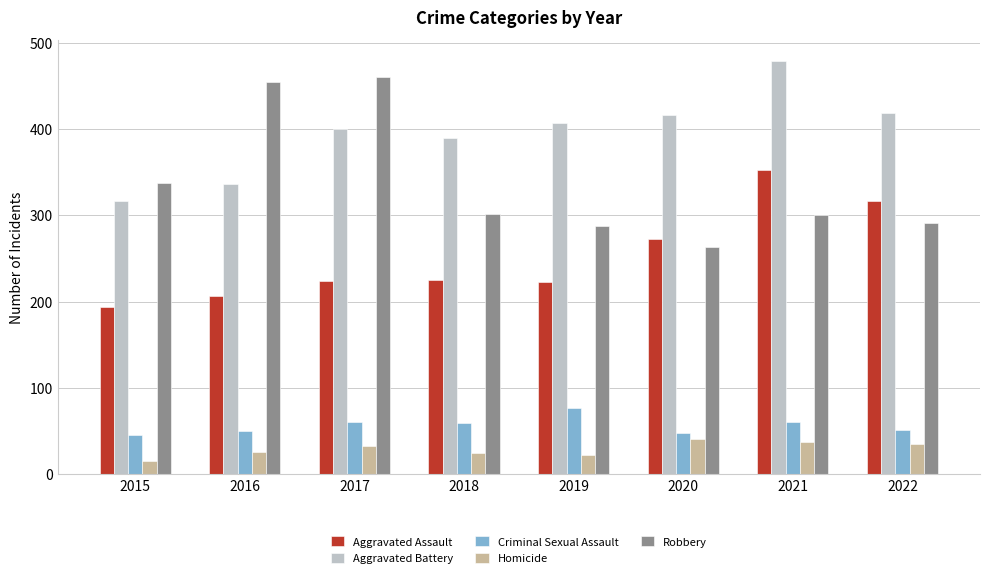

What is the maximum value for Homicide?

41